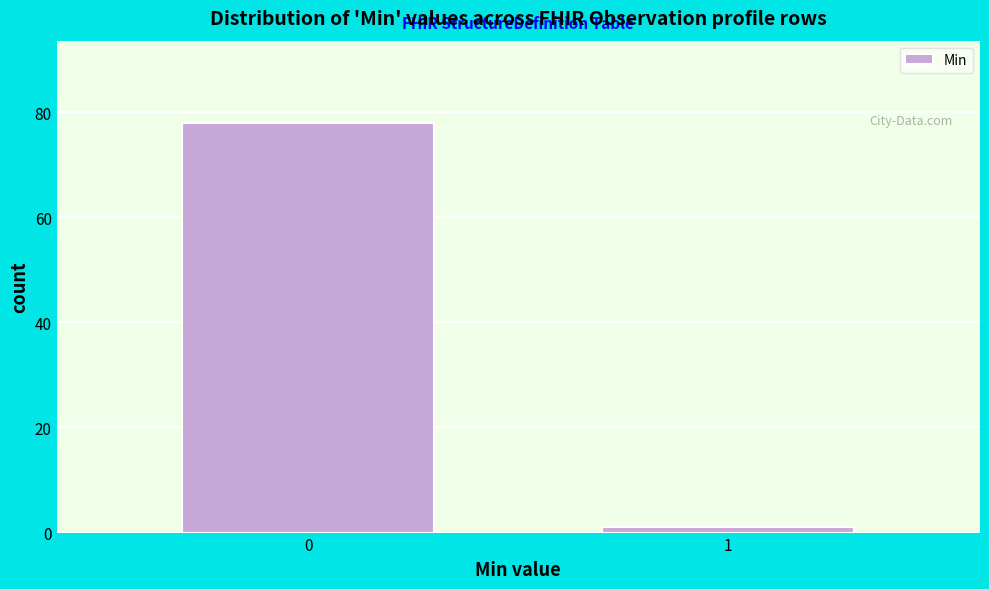

Reading left to right, extract all data points from this chart.

0=78	1=1